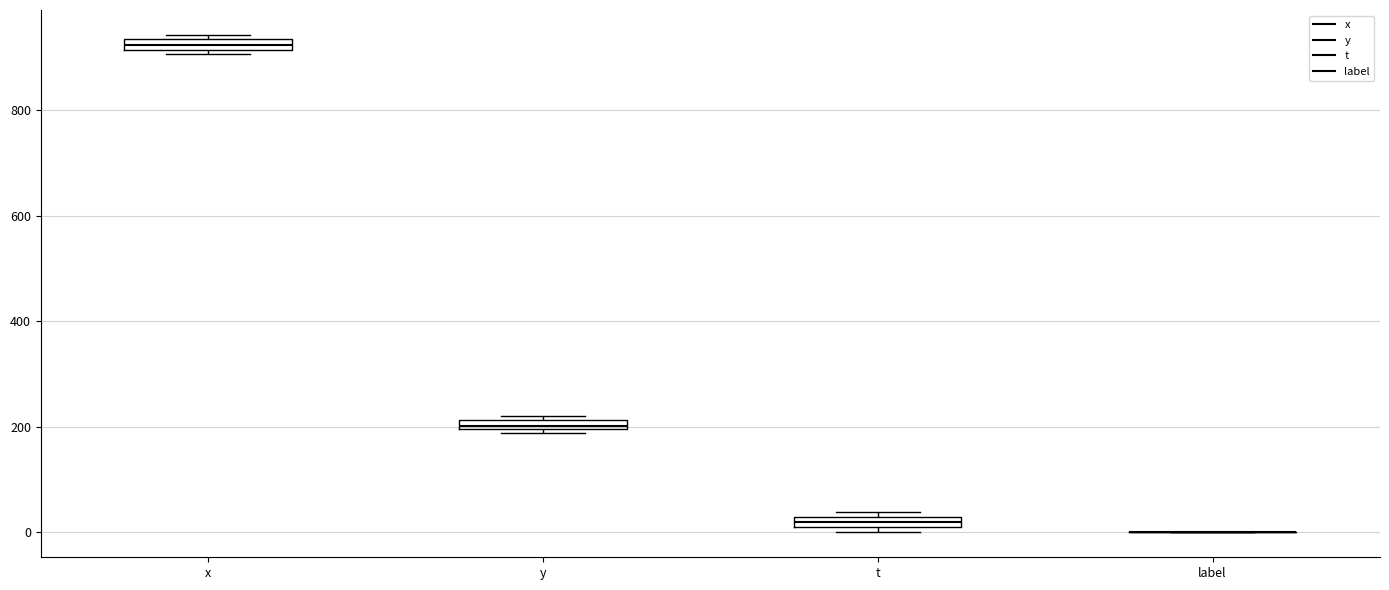

Where is the upper edge of the box for y on the y-axis? The values are not printed on the chart, so give them approximately, as read against the axis.

220